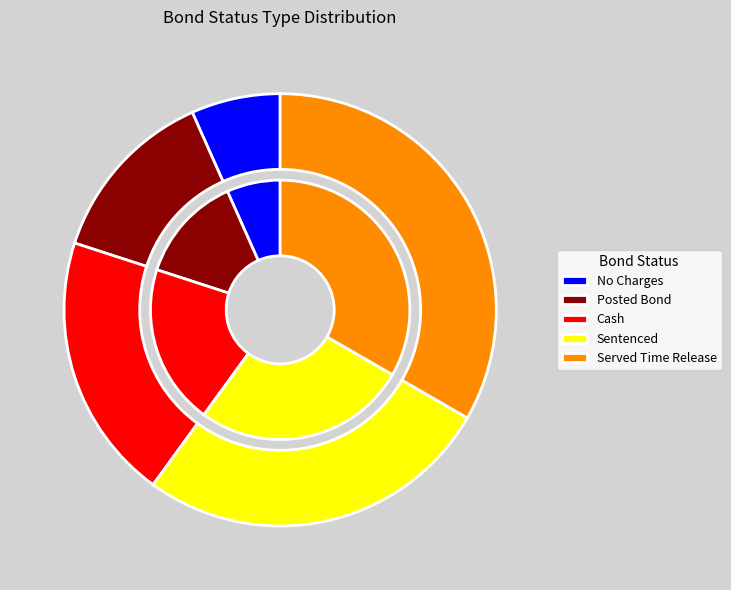

Which category has the biggest portion of the pie?

Served Time Release